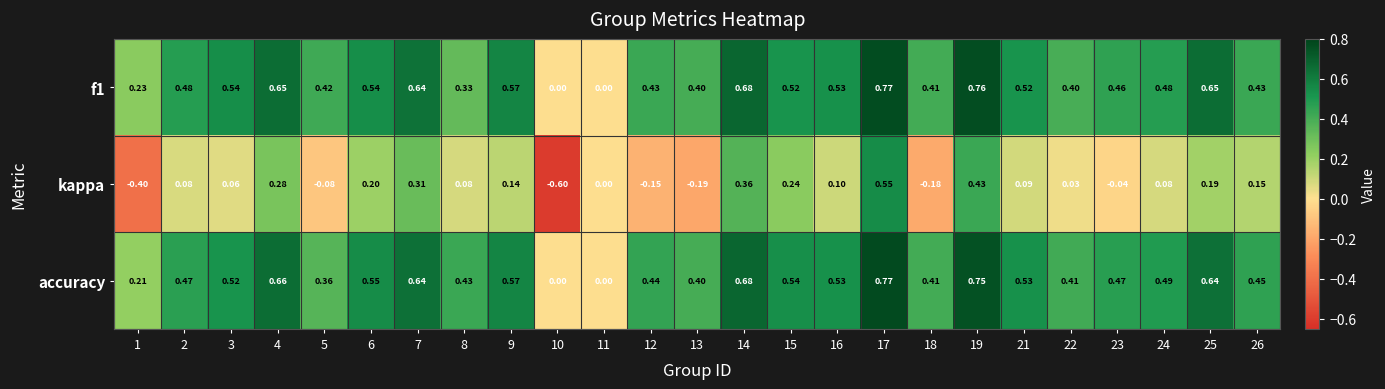

Which series changed the most between 10 and 22?

kappa